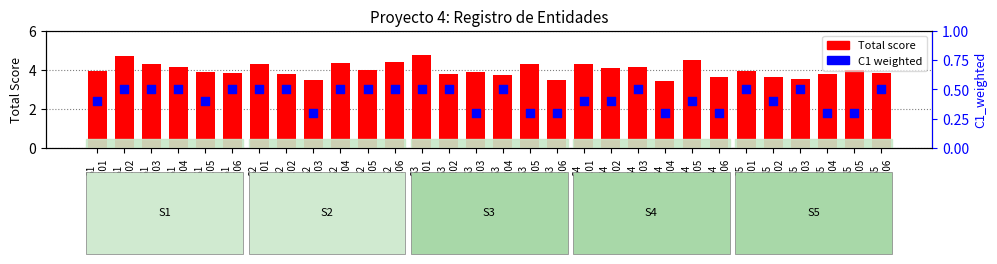

At how many categories does at least one series exceed 2?

30